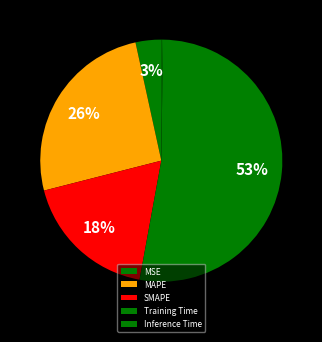

Rank the categories by value from lowest to highest.

Inference Time, MSE, SMAPE, MAPE, Training Time